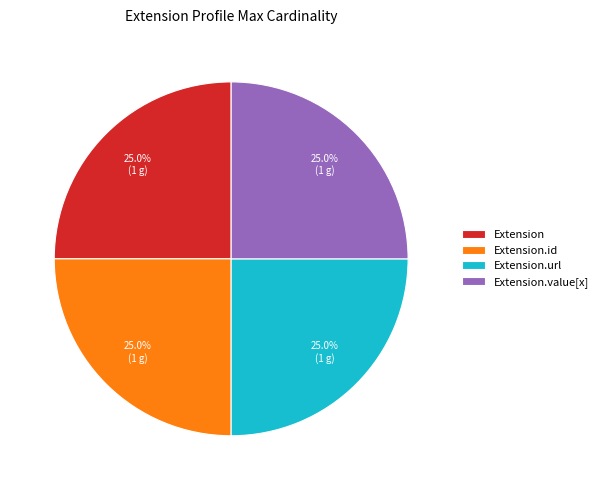

Is there any slice that represents more than half of the pie?

No